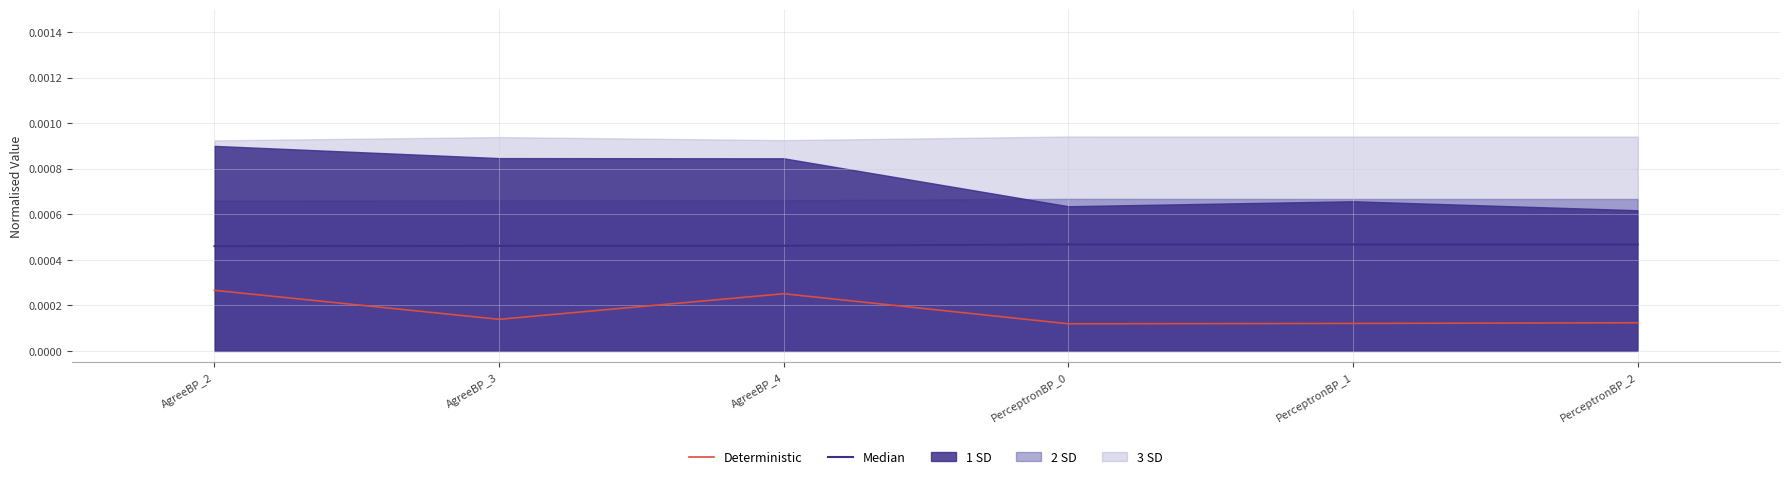

Rank the series at AgreeBP_4 from highest to lowest value.

Median, Deterministic